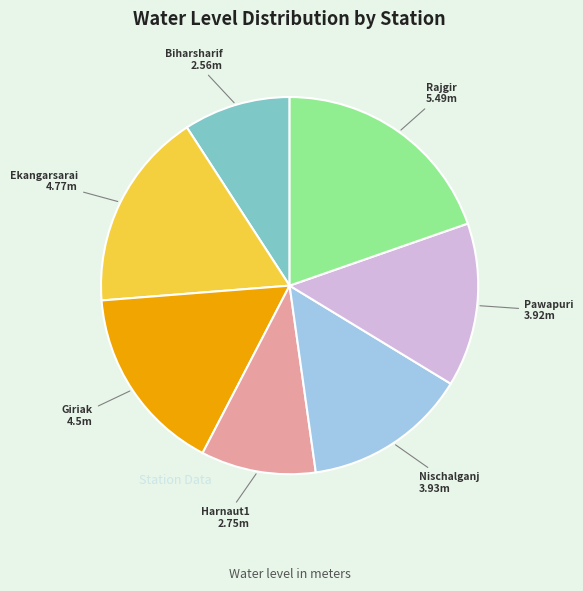

Do Pawapuri and Rajgir together represent more than half of the pie?

No